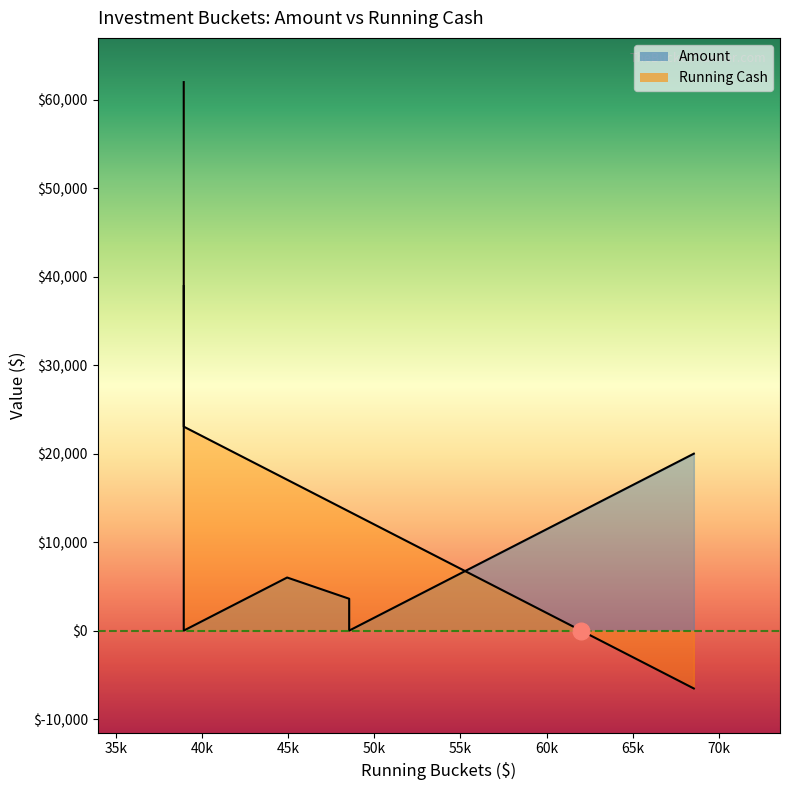

List the series in order of their peak value, lowest first.

Amount, Running Cash